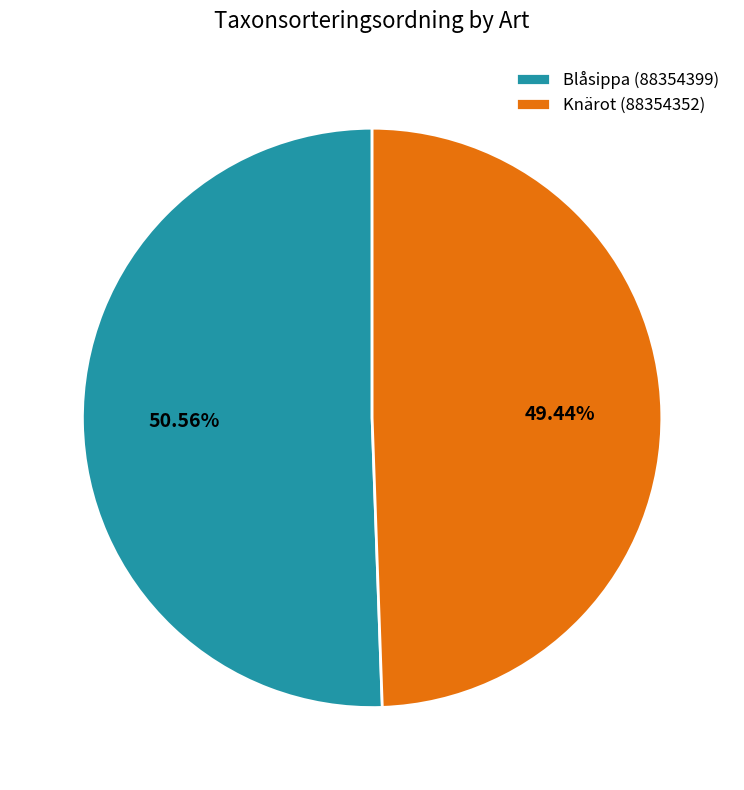

Approximately how many times larger is the value at Blåsippa (88354399) compared to Knärot (88354352)?

1.0